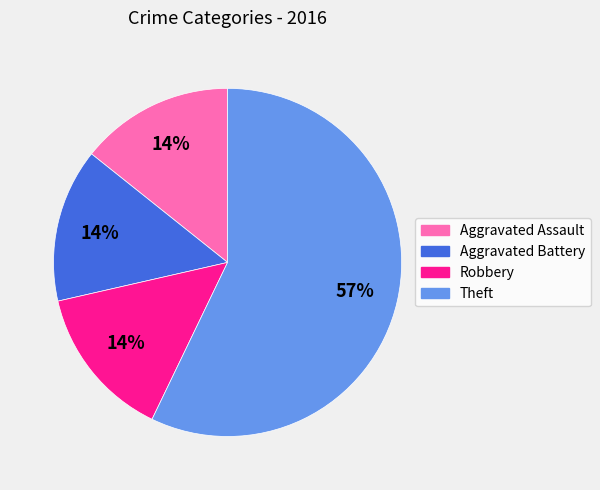

Is the sum of Robbery and Theft greater than half?

Yes